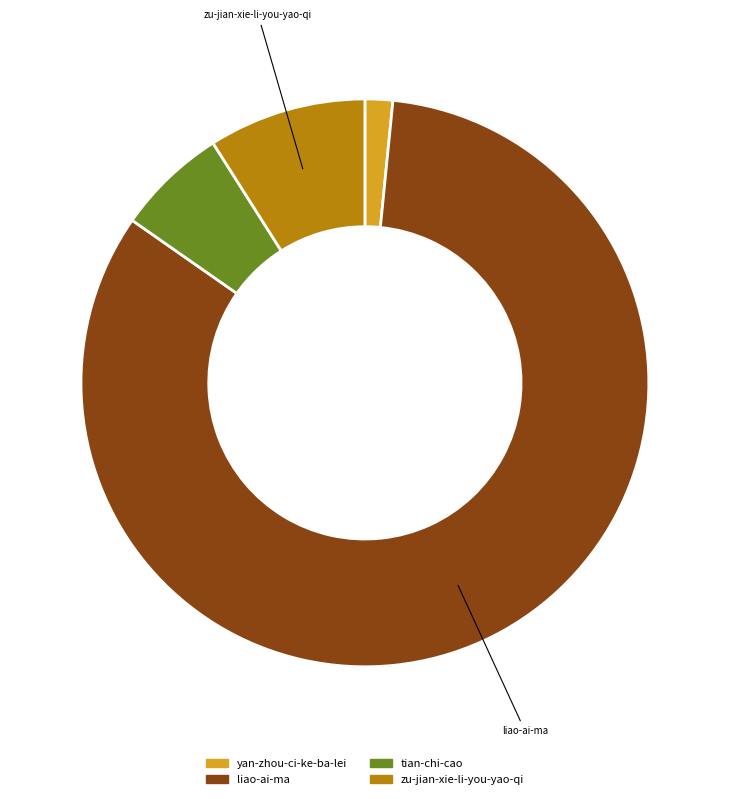

Is there a majority slice in this chart?

Yes